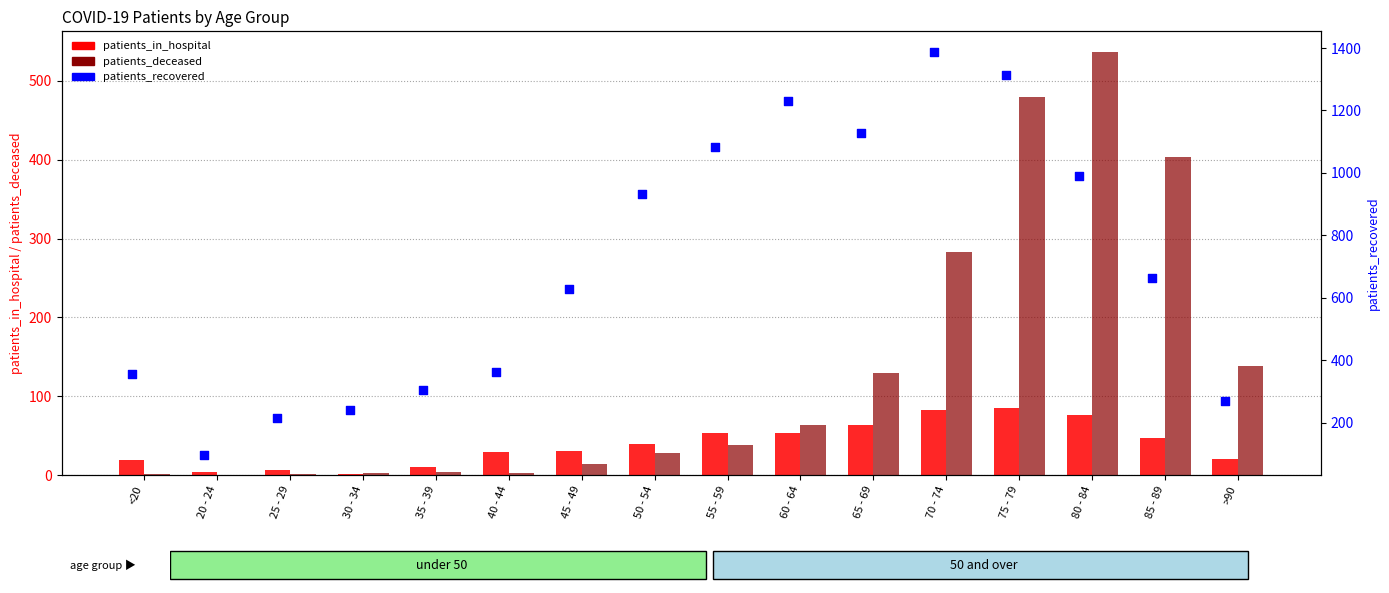

What is the total value across all series at 30 - 34?

244